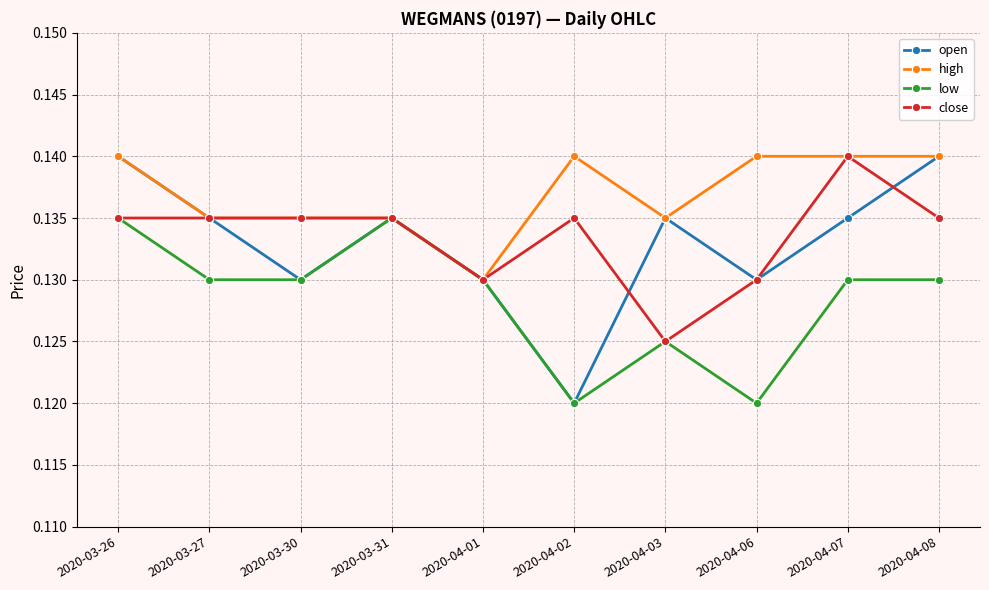

At how many categories does at least one series exceed 0?

10